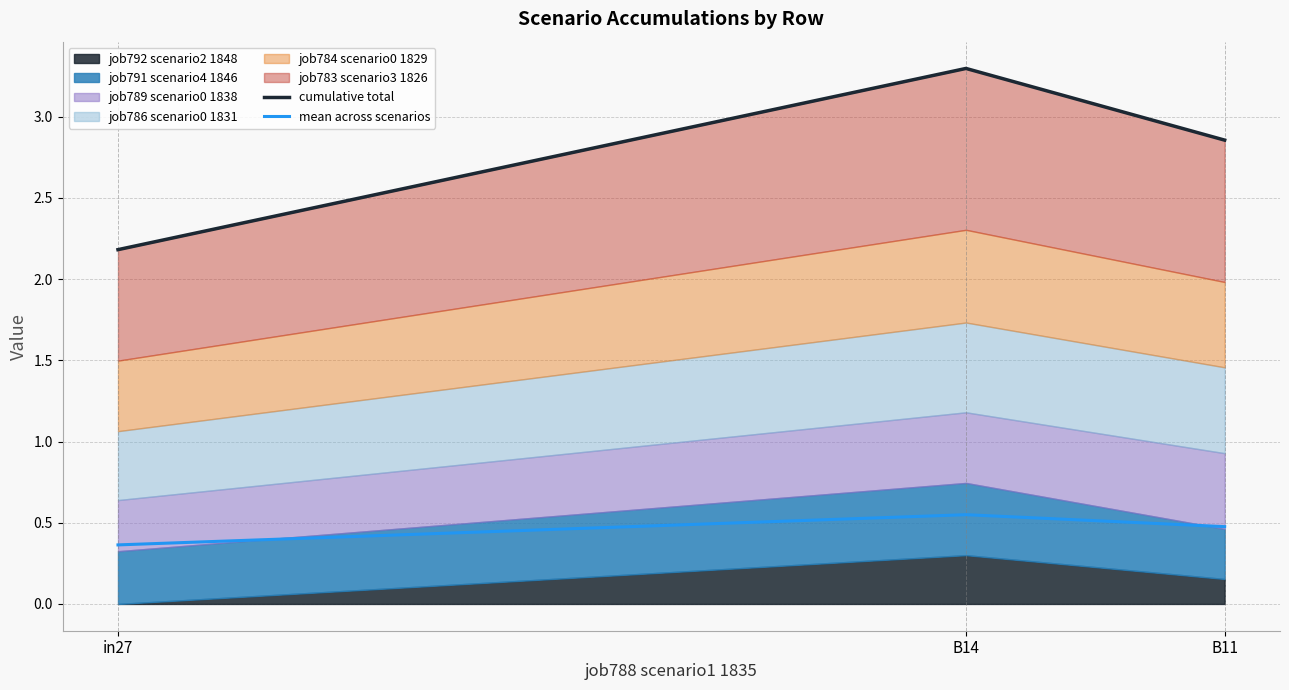

The cumulative total series shows 5.0 at B11. True or false?

False